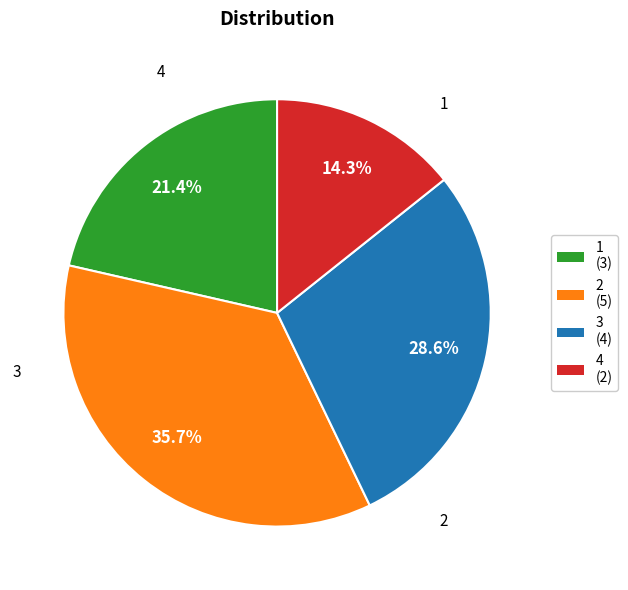

Count the number of slices in the pie.

4